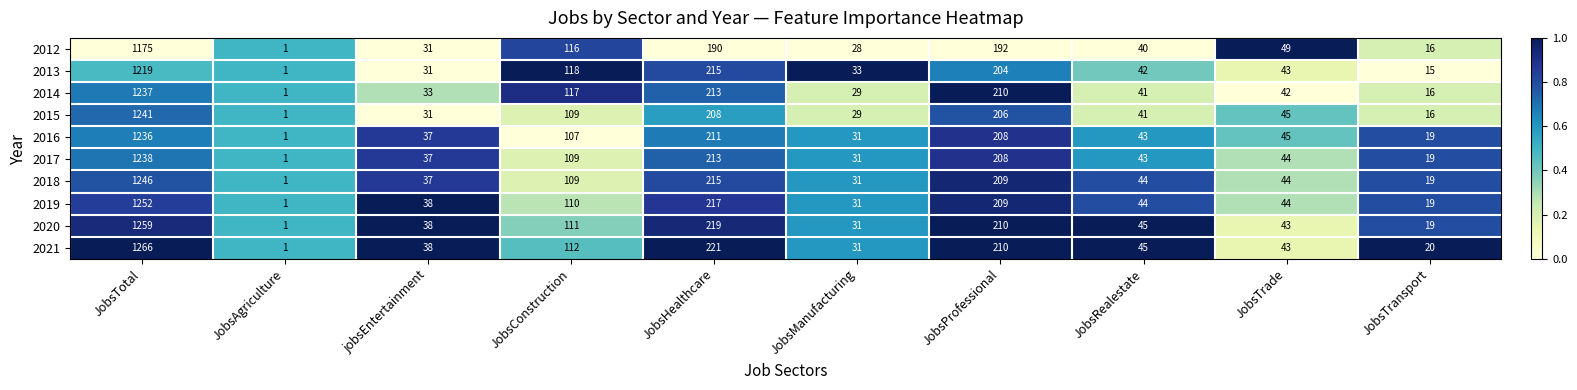

The value of 2014 at JobsProfessional is 103. True or false?

False